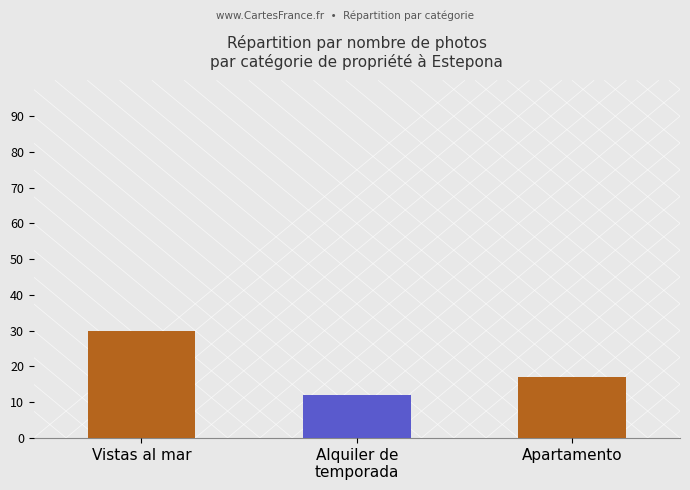

Reading right to left, transcribe all the data shown in this chart.

17	12	30